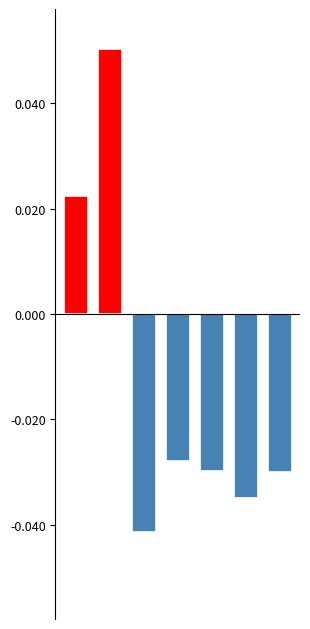

What is the difference between the maximum and minimum values?

0.1